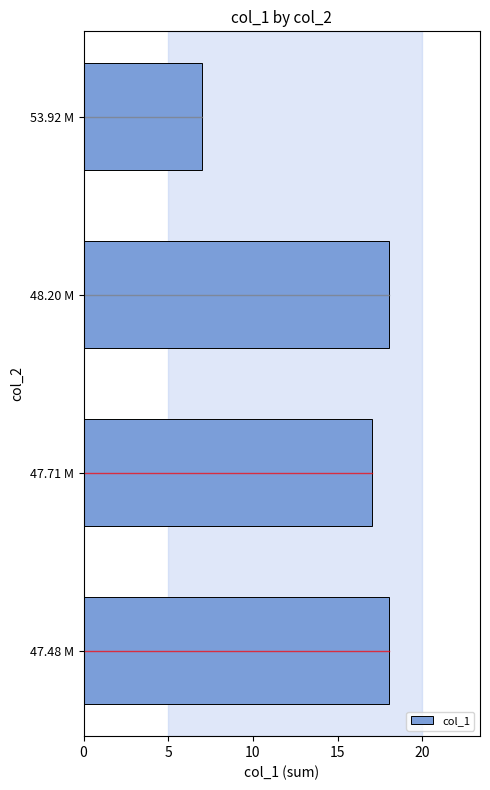

Does the chart contain any negative values?

No